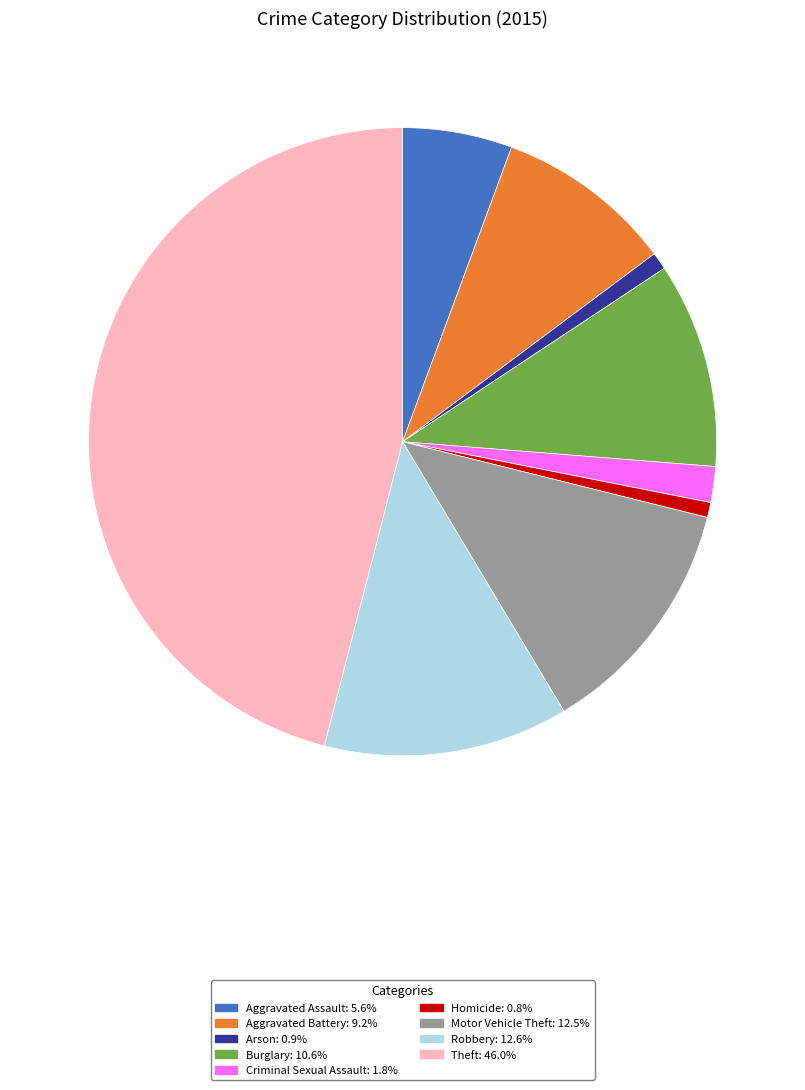

Is the sum of Homicide and Motor Vehicle Theft greater than half?

No